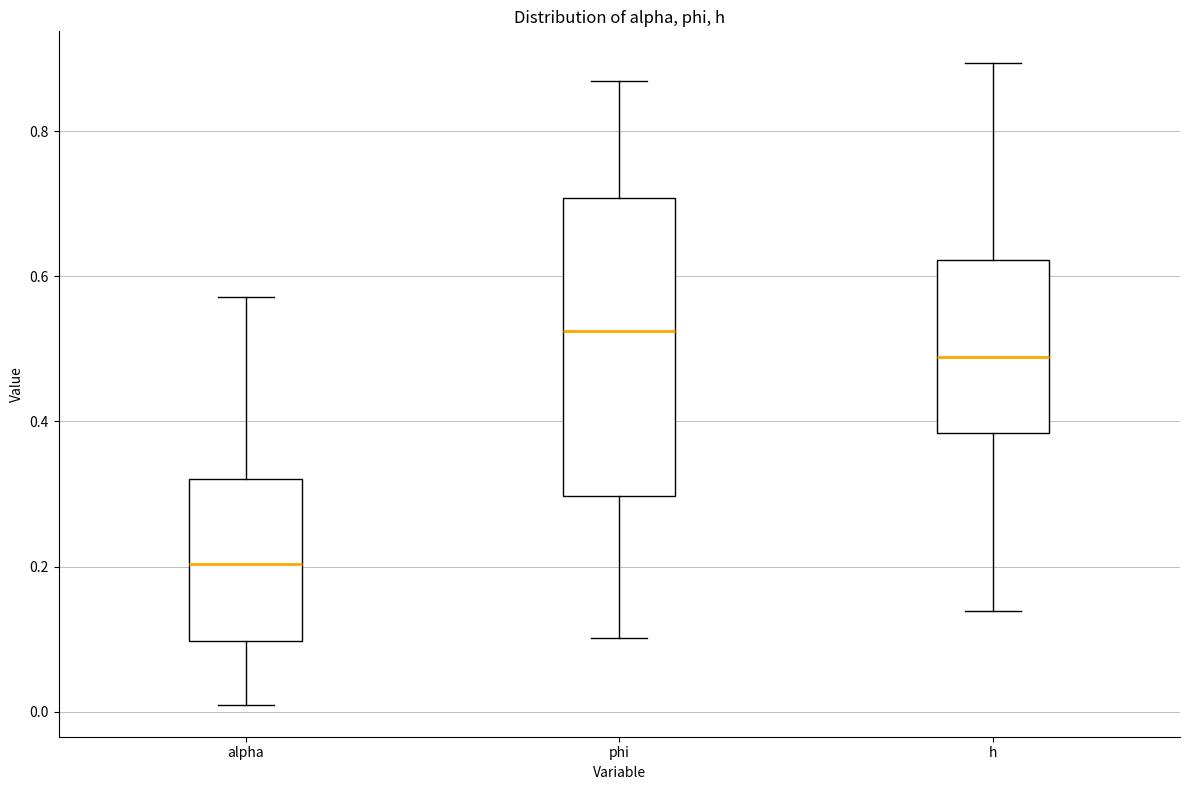

Which box is the tallest, from its lower edge to its upper edge?

phi